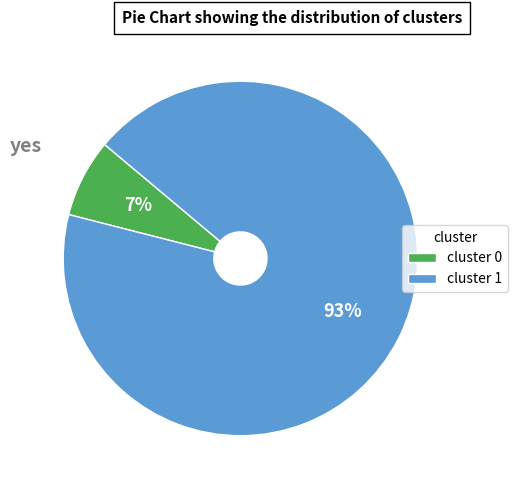

Which category accounts for the majority?

cluster 1